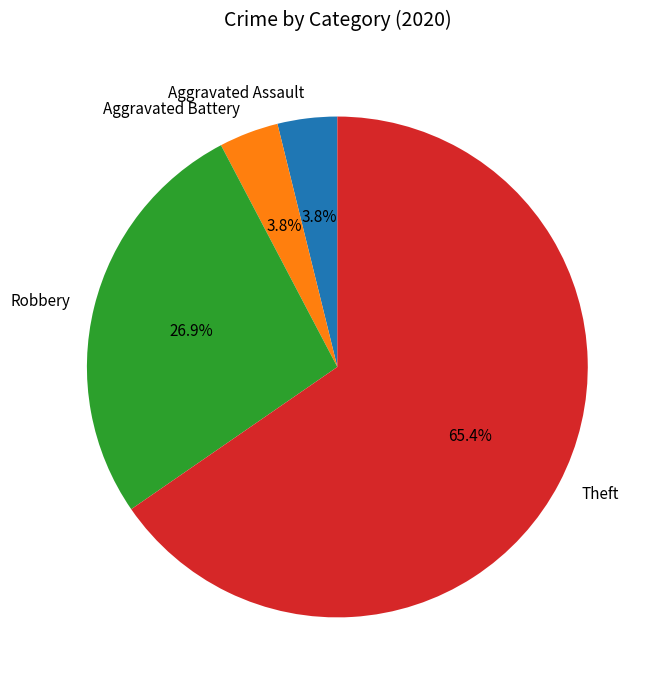

Which slice is the largest?

Theft